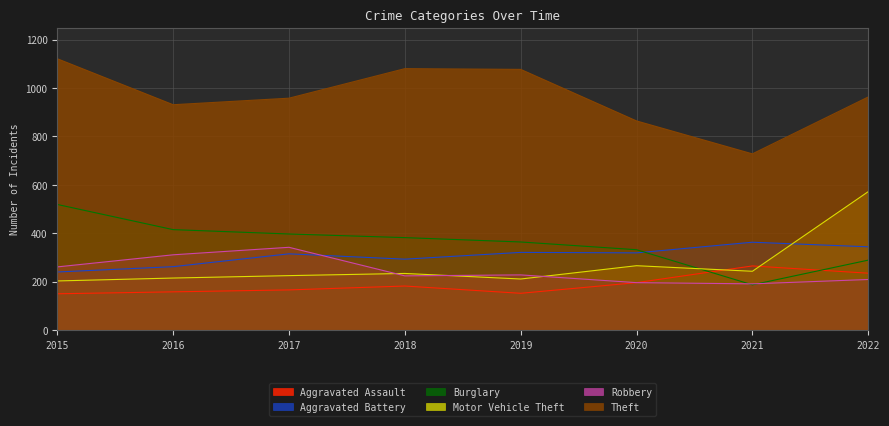

List the series in order of their peak value, lowest first.

Aggravated Assault, Robbery, Aggravated Battery, Burglary, Motor Vehicle Theft, Theft